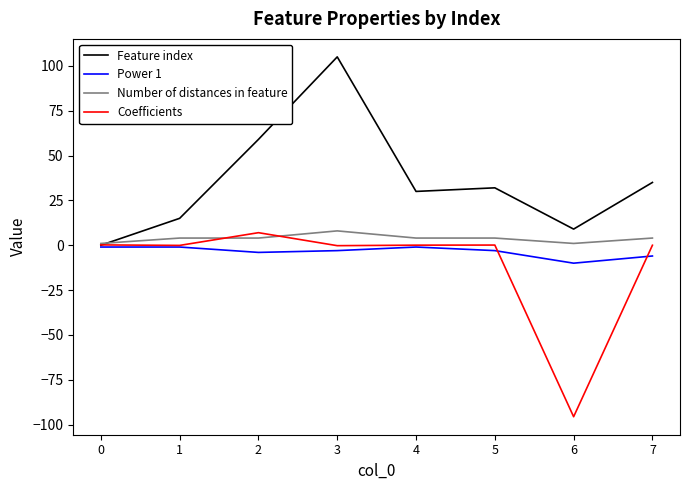

Which series has the largest total across all categories?

Feature index